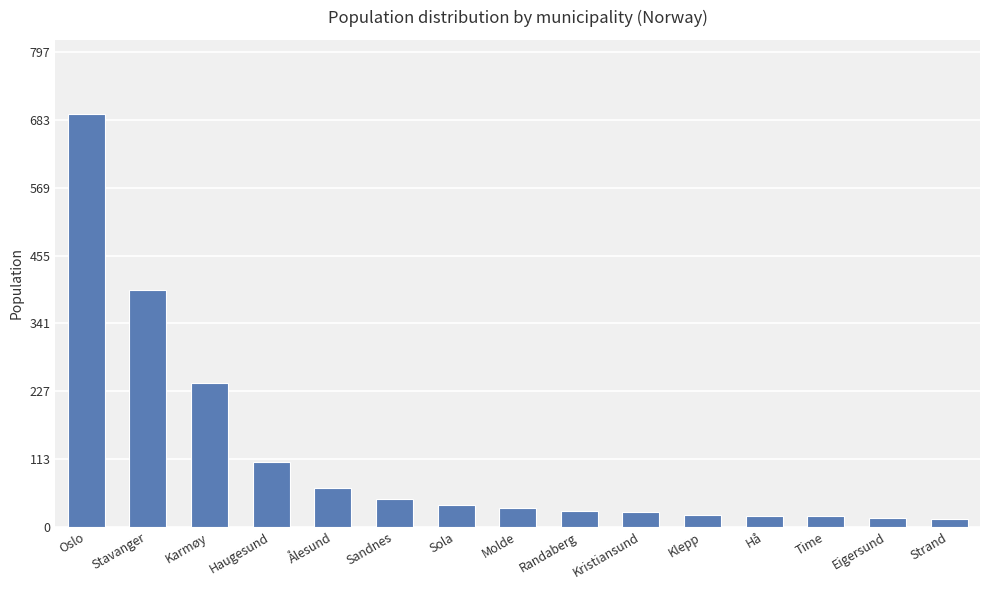

At which category does the chart reach its peak across all series?

Oslo